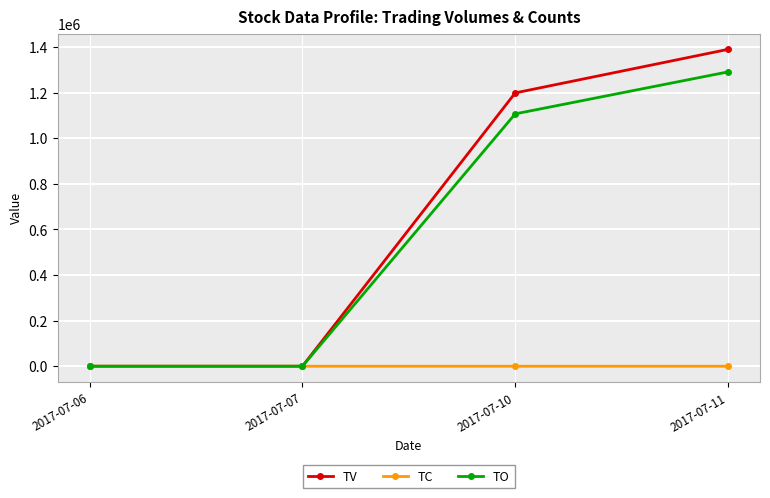

What is the highest value of the TC series?

14